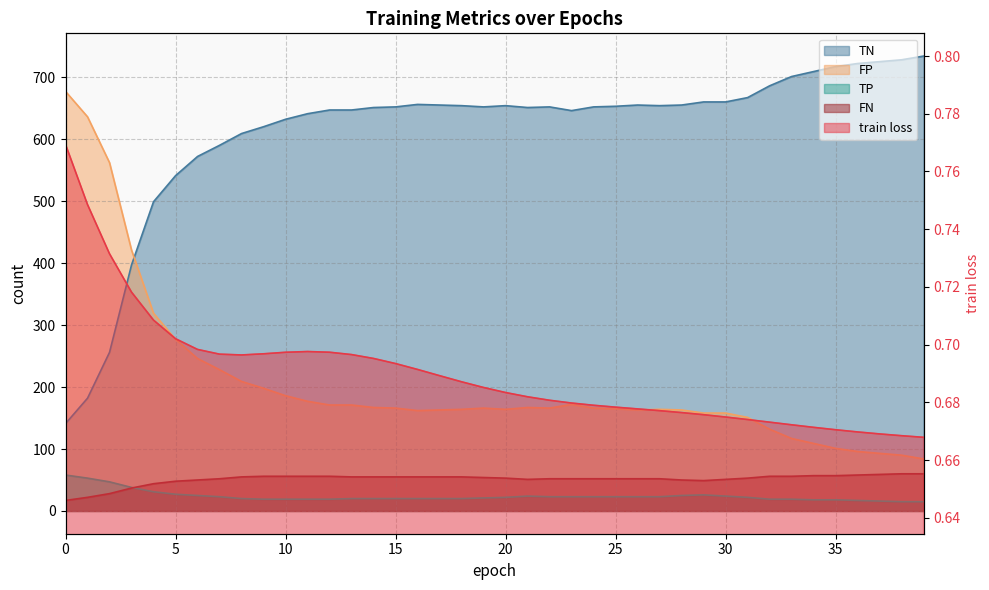

True or false: TP and train loss intersect in this chart.

False